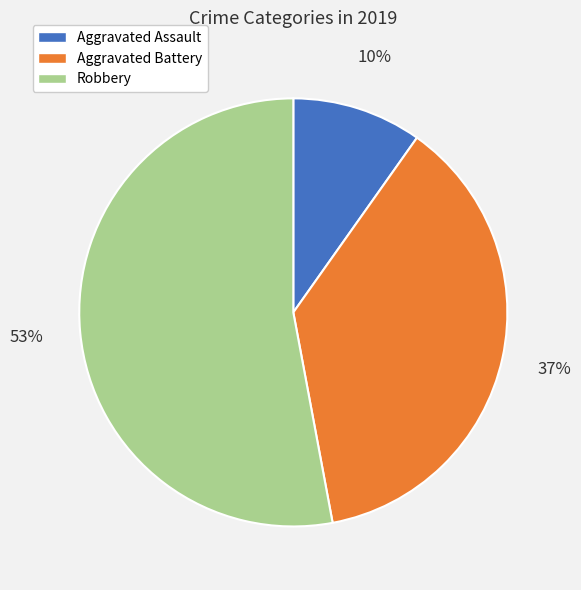

What is the ratio of the value at Aggravated Battery to the value at Robbery?

0.7